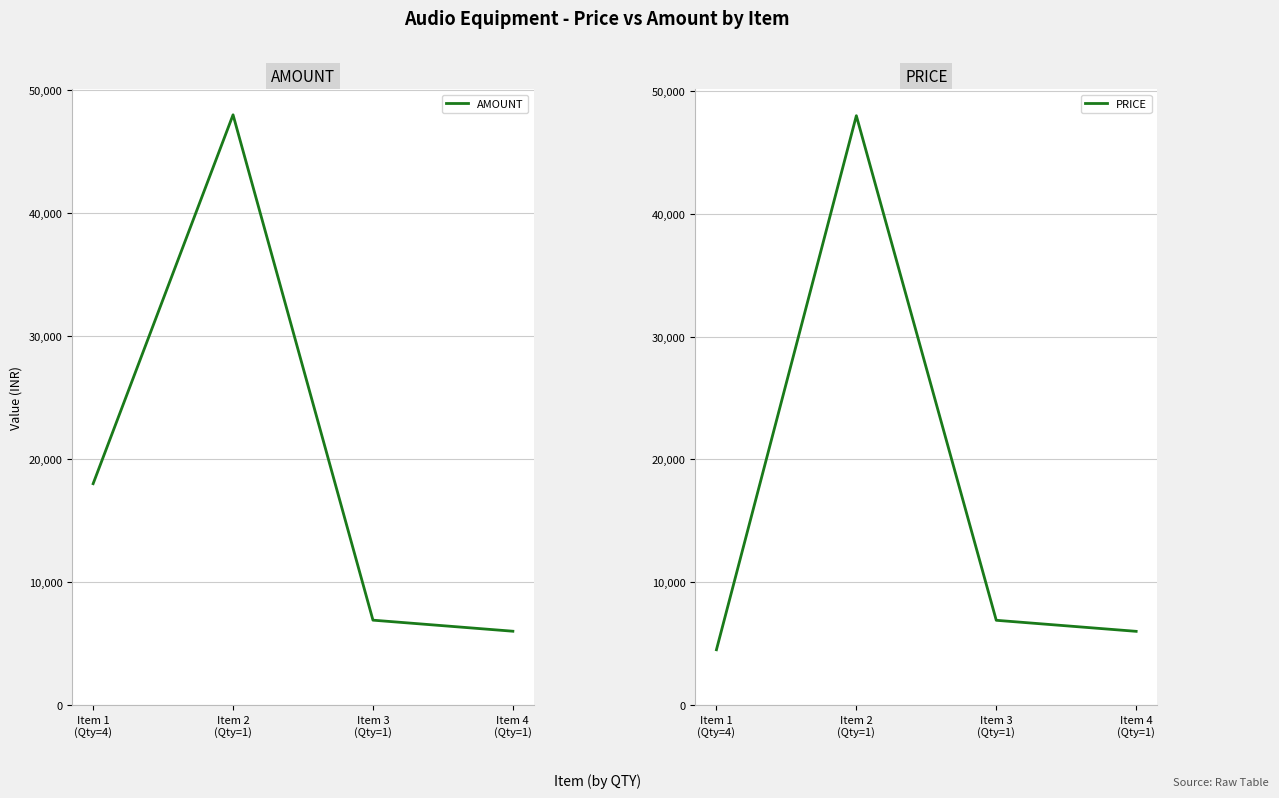

At which label does AMOUNT reach its minimum?

Item 4
(Qty=1)